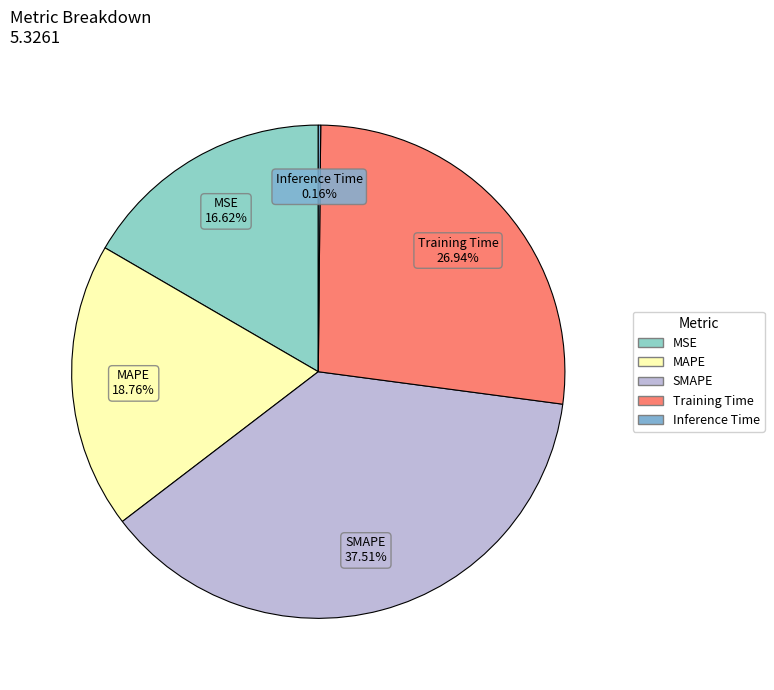

The MSE slice represents 23% of the pie. True or false?

False